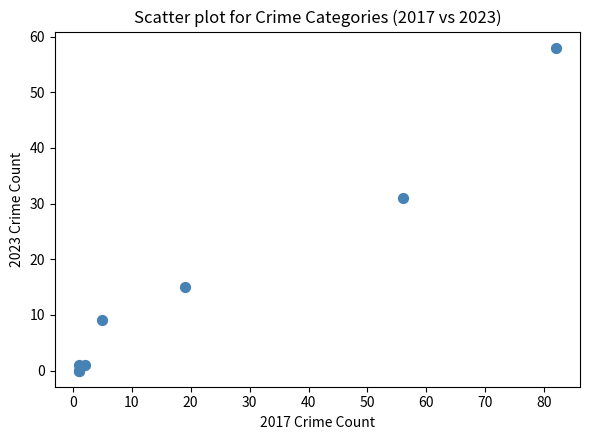

What Y value in the scatter plot is closest to 29?

31